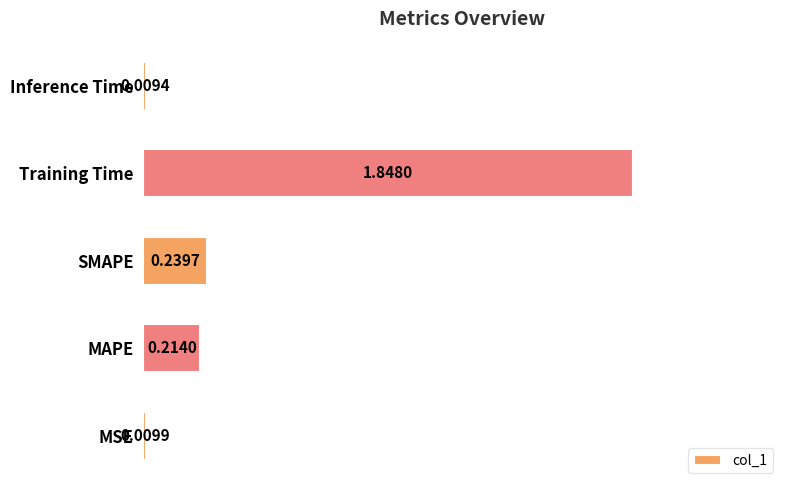

Rank the categories by value from highest to lowest.

Training Time, SMAPE, MAPE, MSE, Inference Time